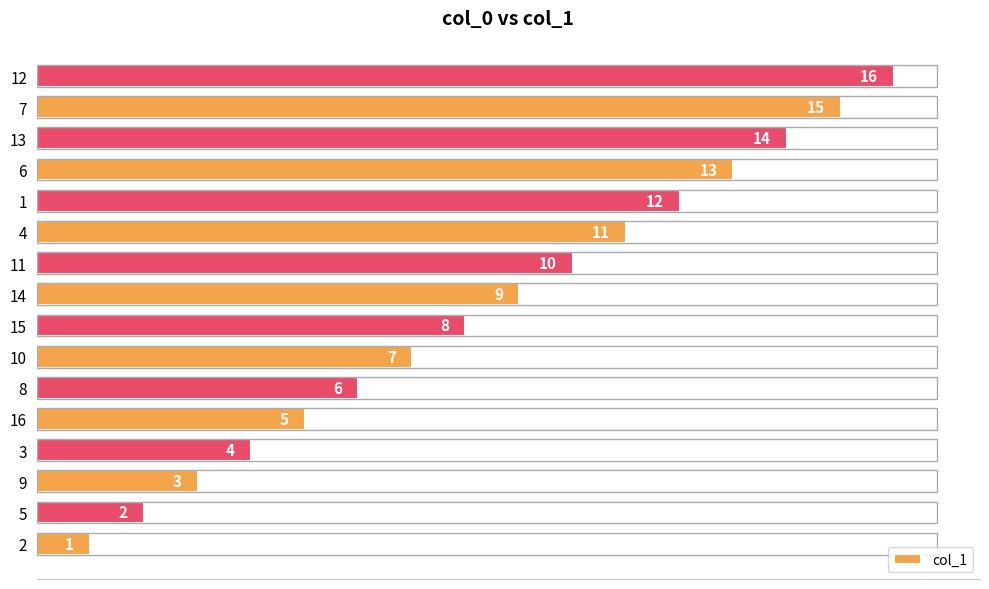

Are the bars horizontal?

Yes